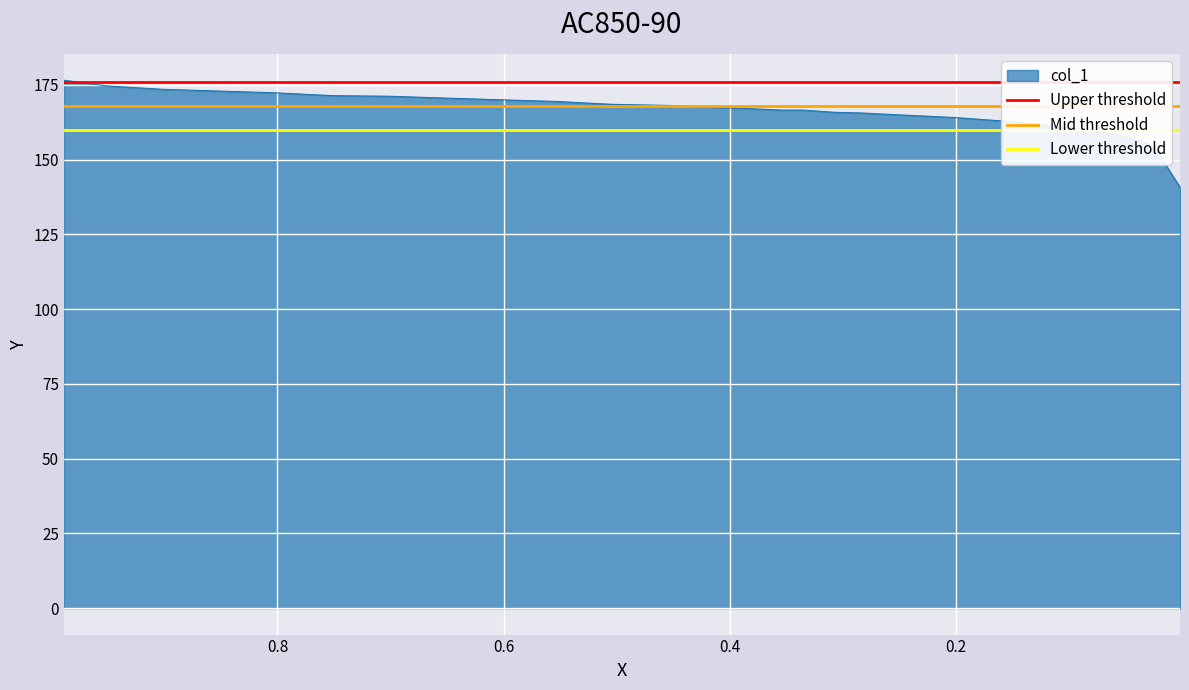

Is the value of Lower threshold at 0.2 greater than the value of Mid threshold at 0.0?

No